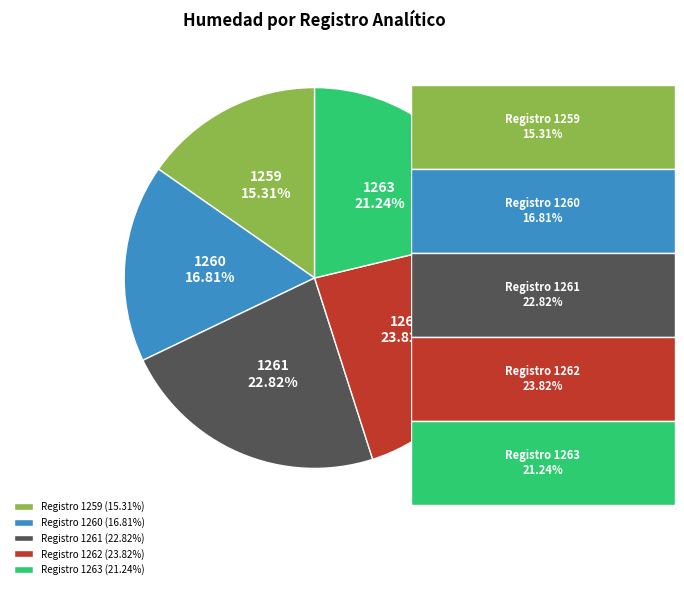

Which slice is the largest?

Registro 1262 (23.82%)